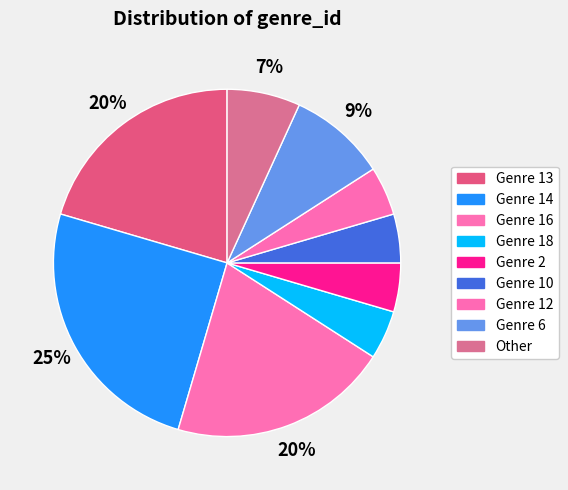

Count the number of slices in the pie.

9